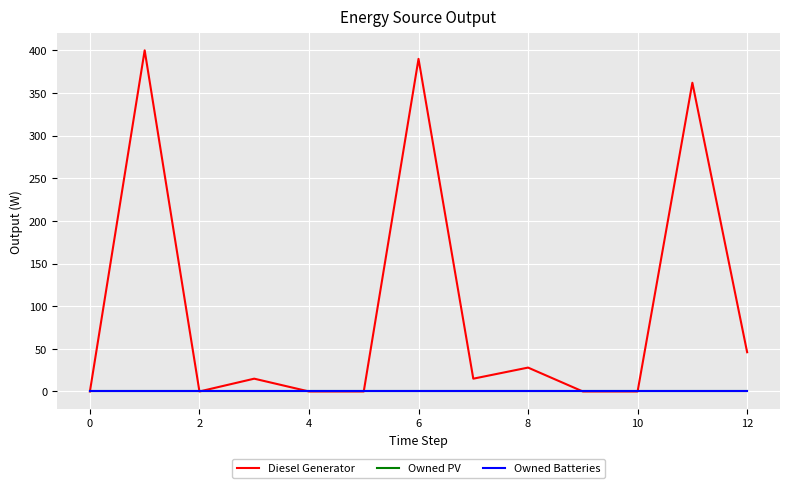

True or false: Owned PV and Owned Batteries cross at least once.

False